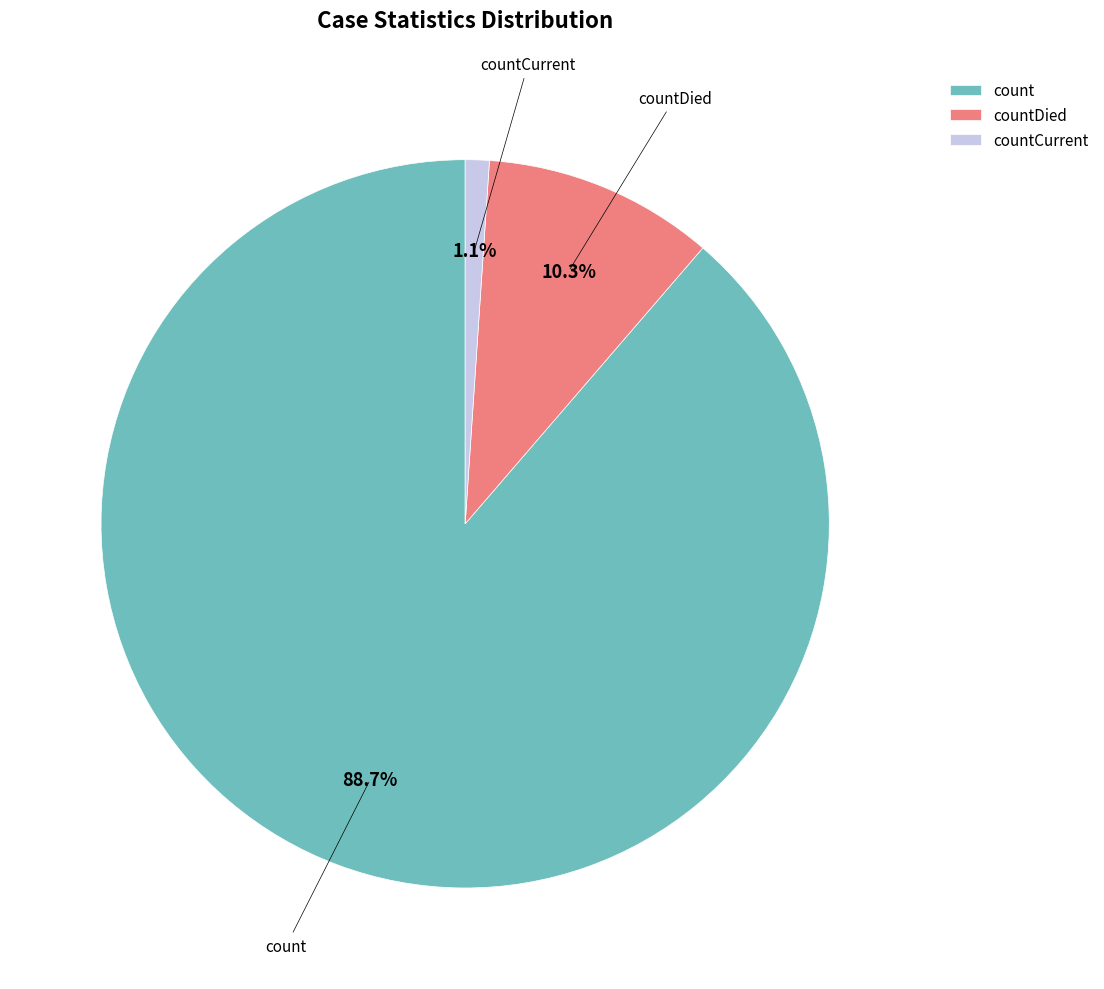

Is it true that countDied is 1% of the pie?

False